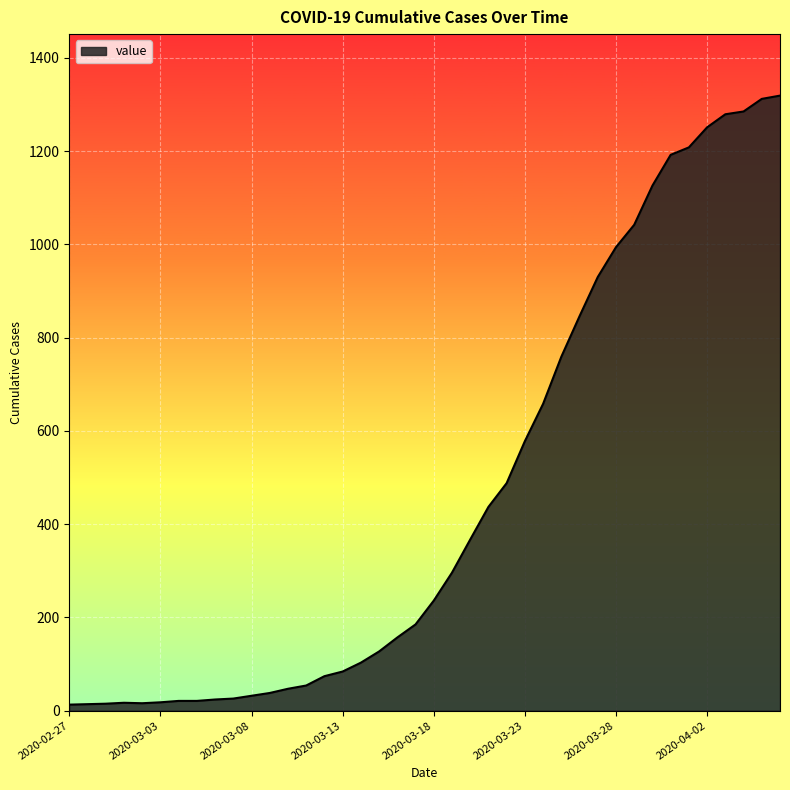

Count the number of data series in this chart.

1